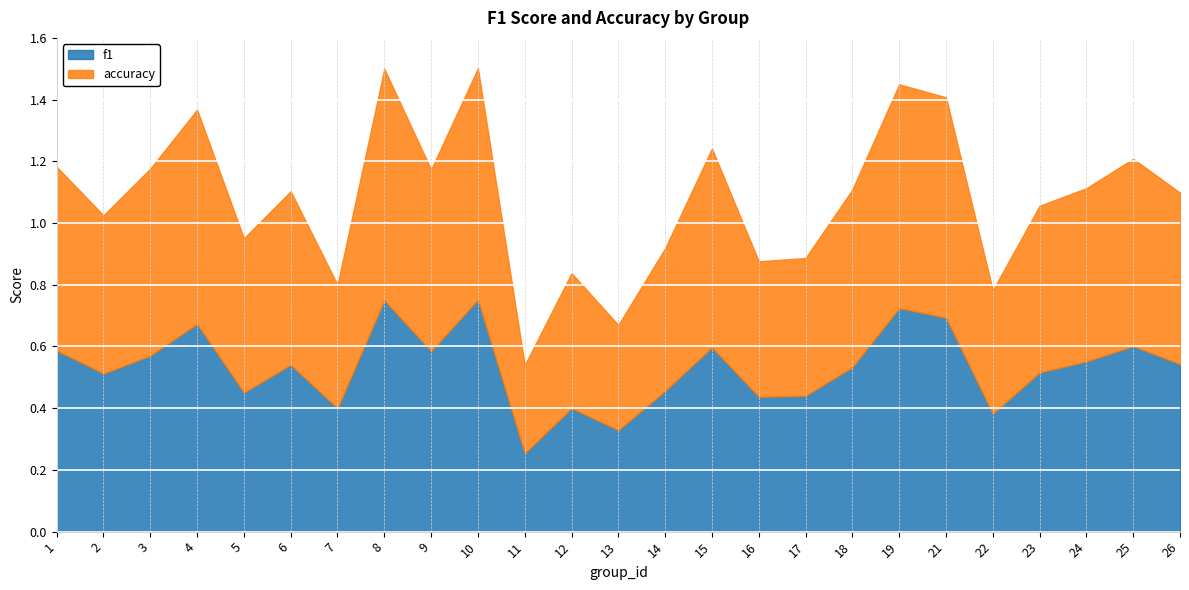

Which series has the widest spread of values?

f1